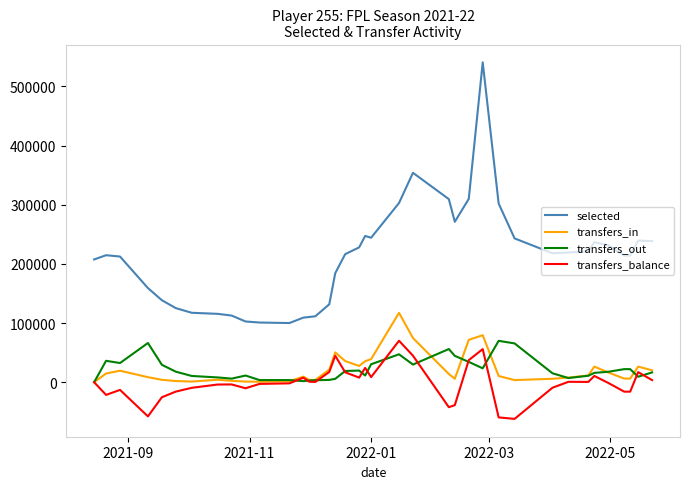

True or false: transfers_out has more than 0 interior local peaks.

True